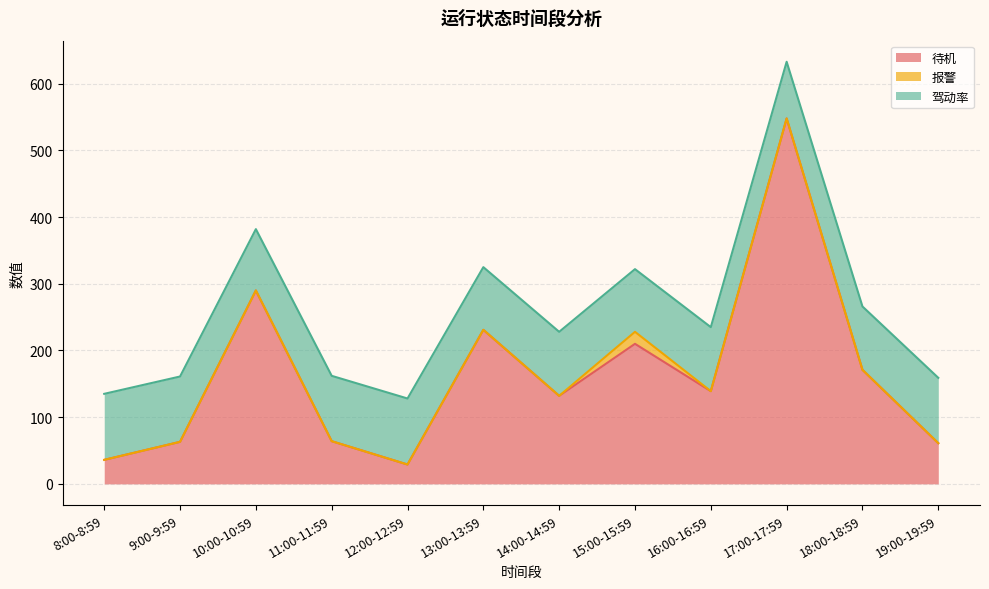

What is the average value of the 待机 series?

164